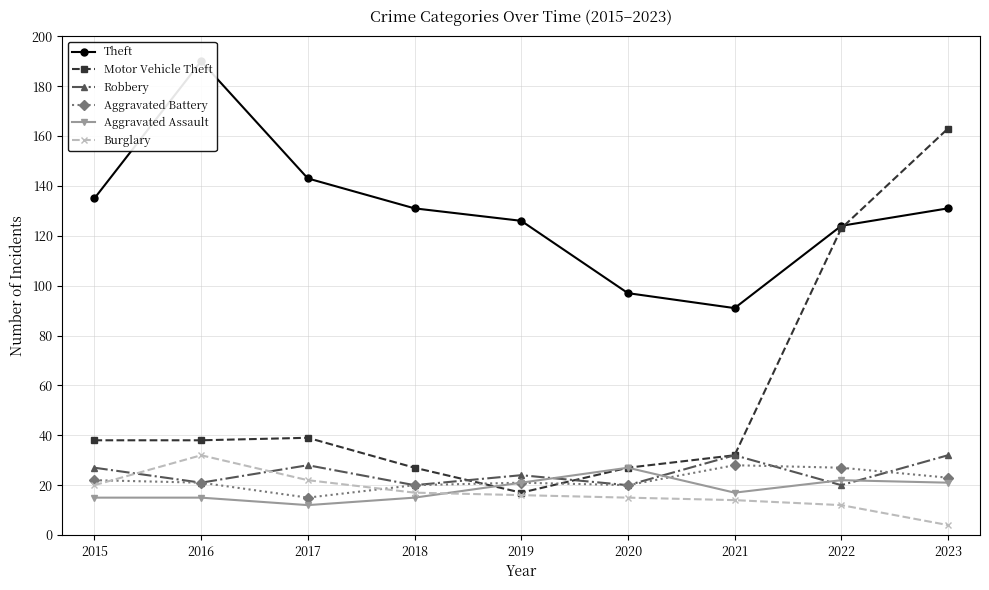

Where do Robbery and Burglary first cross each other?

2015 and 2016